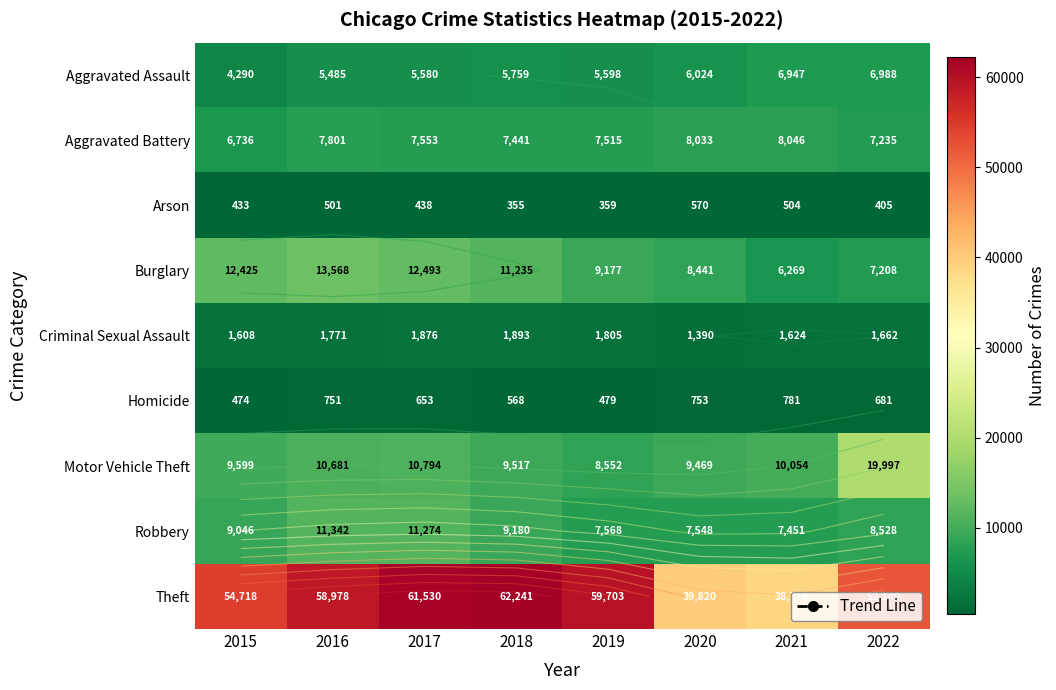

At 2017, list the series in order from smallest to largest.

Arson, Homicide, Criminal Sexual Assault, Aggravated Assault, Aggravated Battery, Motor Vehicle Theft, Robbery, Burglary, Theft